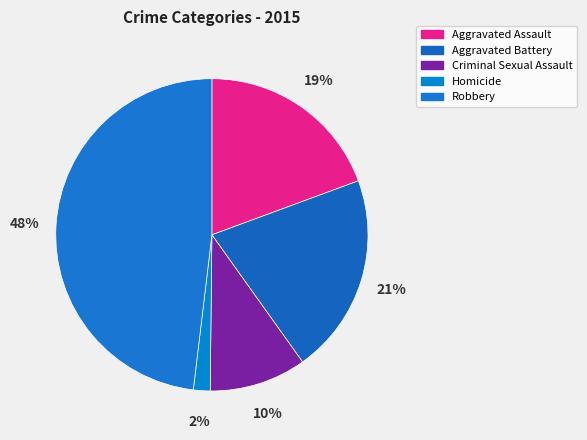

How many slices are in this pie chart?

5